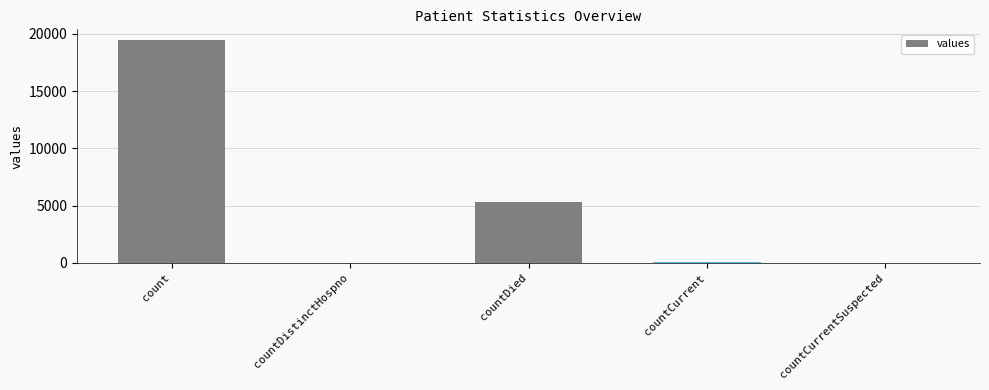

Which has a higher value, count or countDistinctHospno?

count